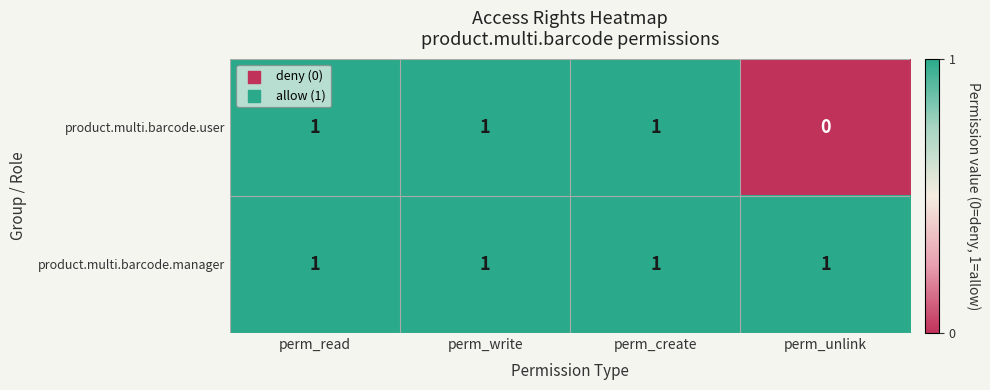

What is the sum of all product.multi.barcode.manager values?

4